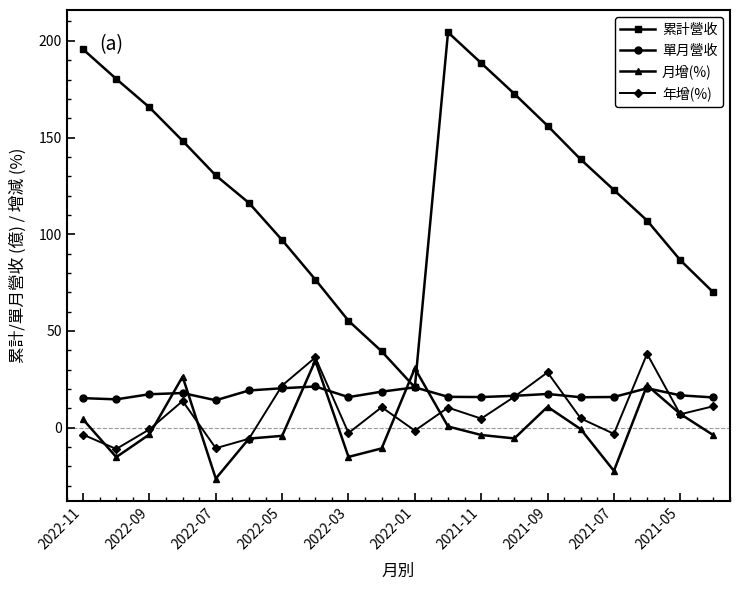

Which series has the widest spread of values?

累計營收